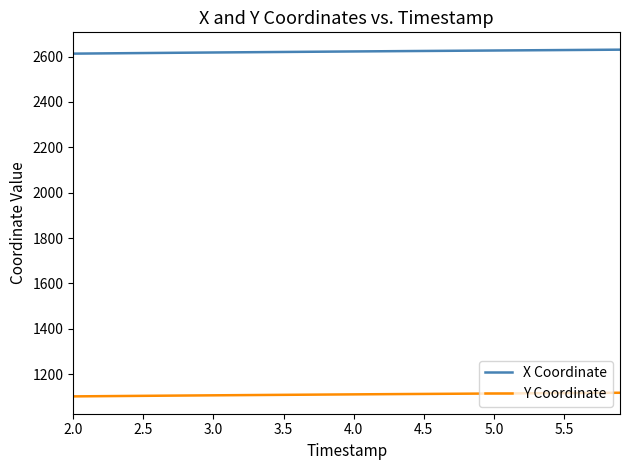

Rank the series by their maximum value, from lowest to highest.

Y Coordinate, X Coordinate